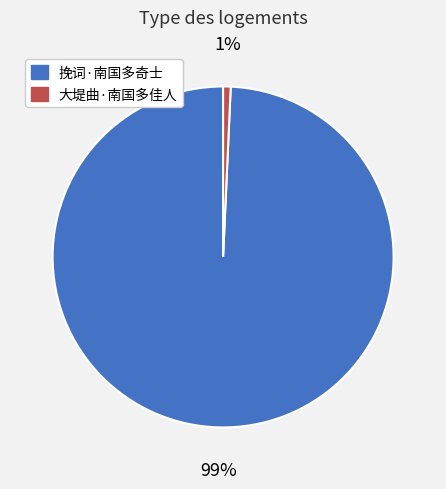

Is the sum of 大堤曲·南国多佳人 and 挽词·南国多奇士 greater than half?

Yes